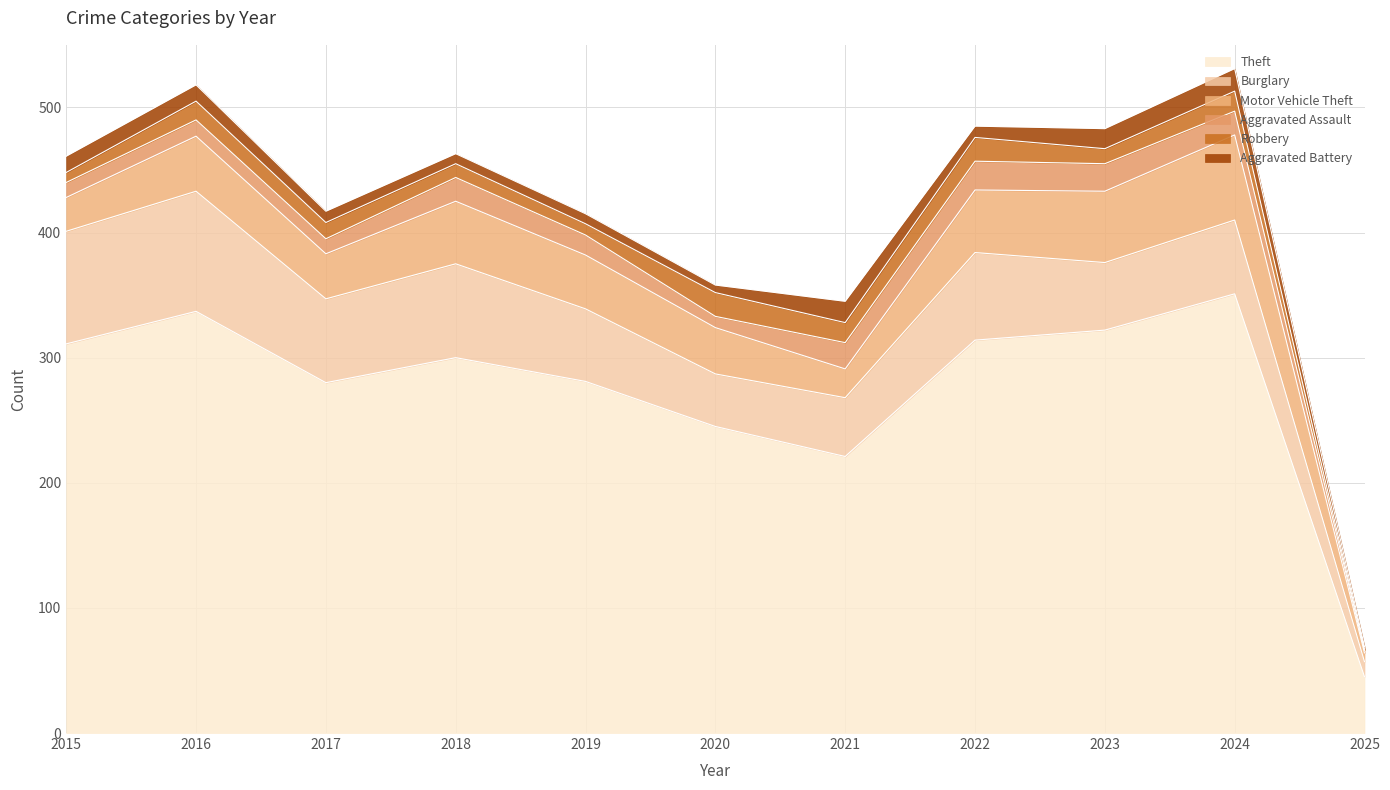

At which category does Theft reach its first local valley?

2017